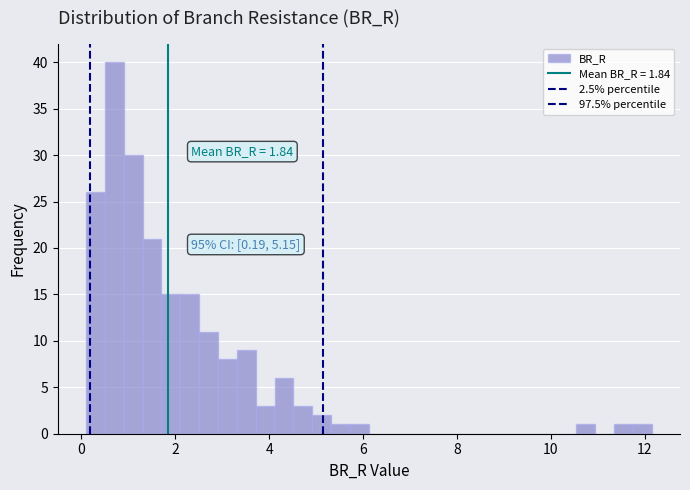

Read against the x-axis, roughly where is the centre of the tallest bar?

0.8